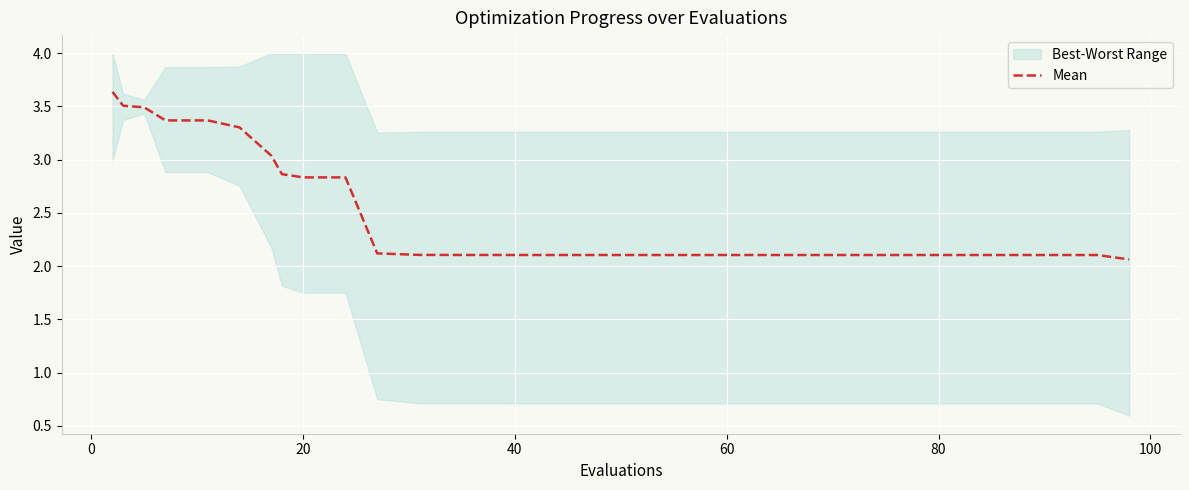

What is the minimum value for Mean?

2.1